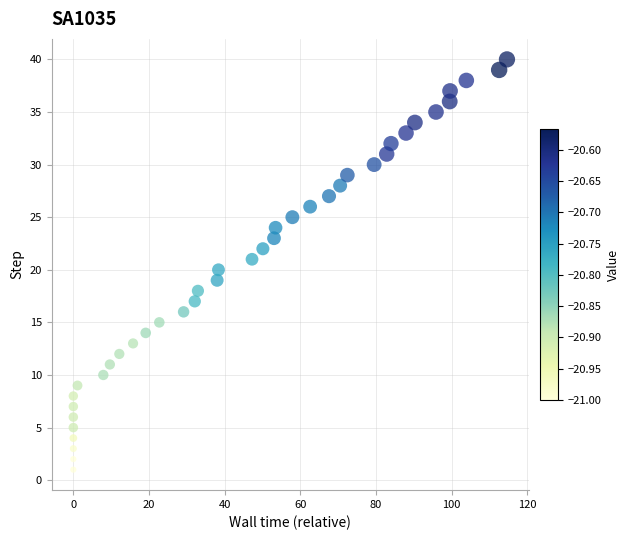

What is the range of Y values (max minus min)?

39